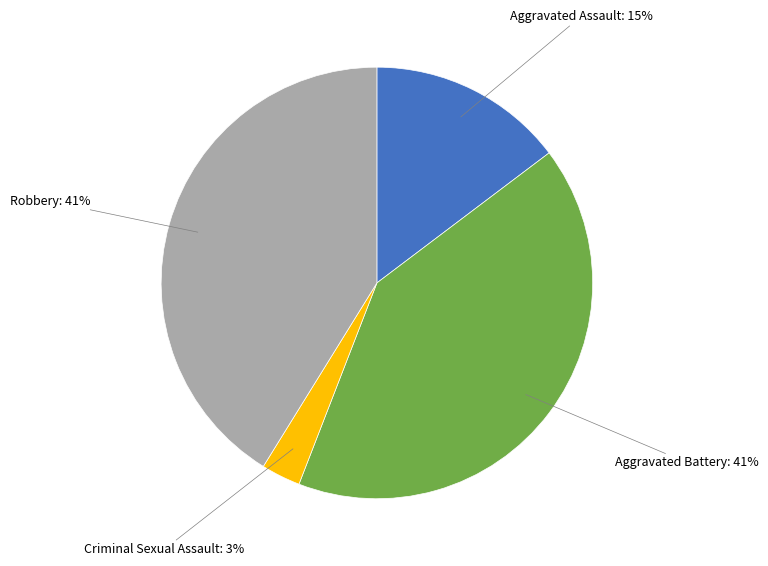

How many segments does this pie chart have?

4